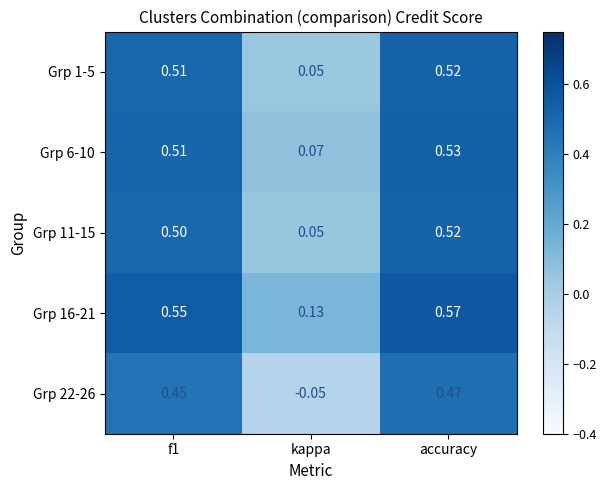

At which category does the chart reach its peak across all series?

accuracy